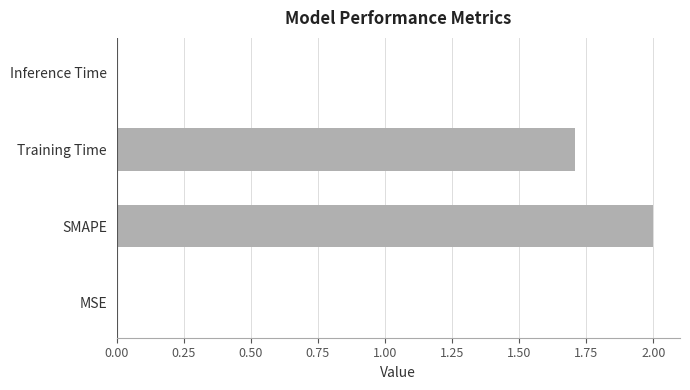

Between MSE and SMAPE, which is larger?

SMAPE